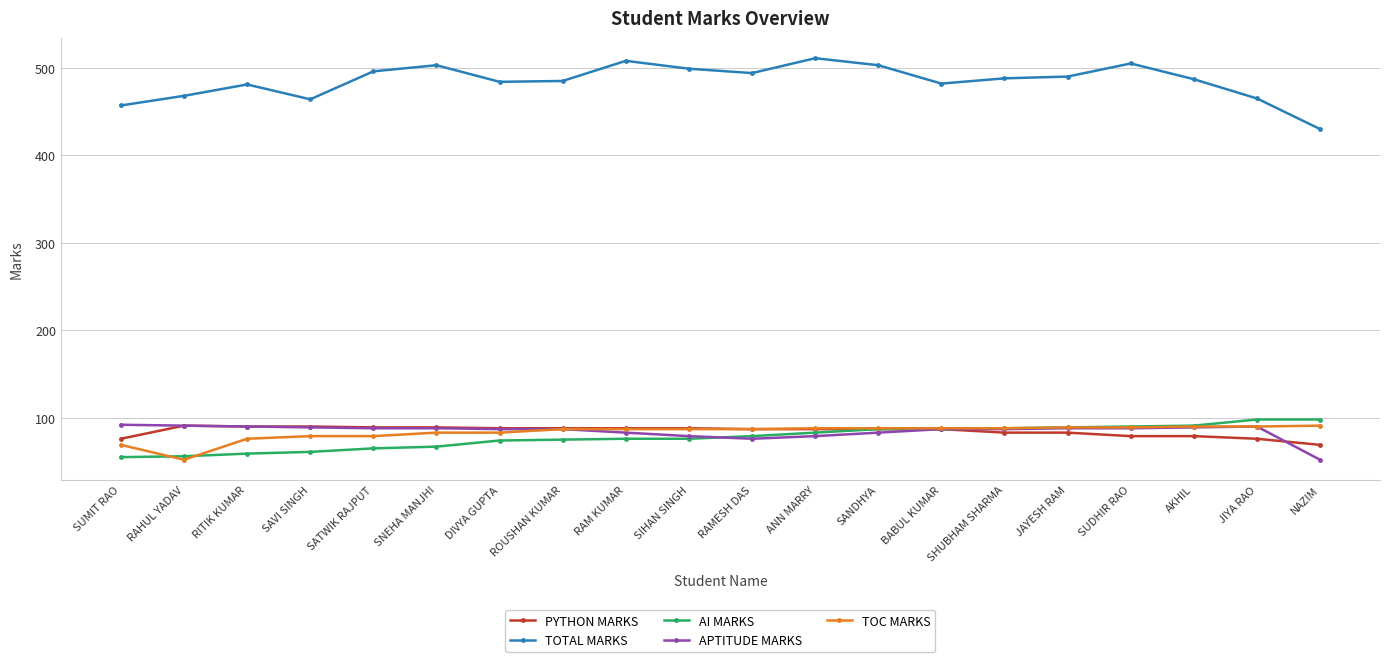

Which series has the largest total across all categories?

TOTAL MARKS